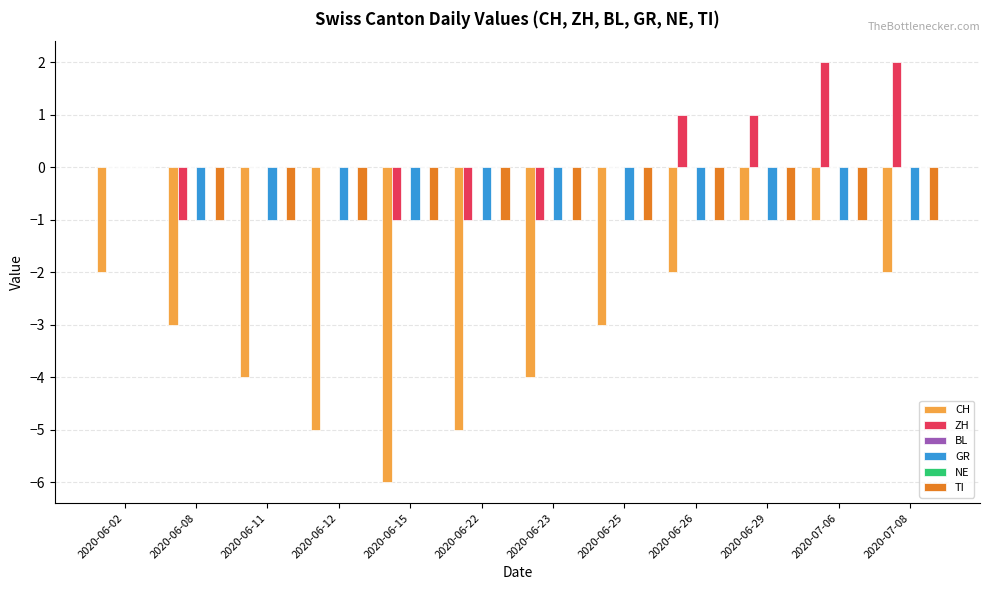

How many groups of bars are there?

12